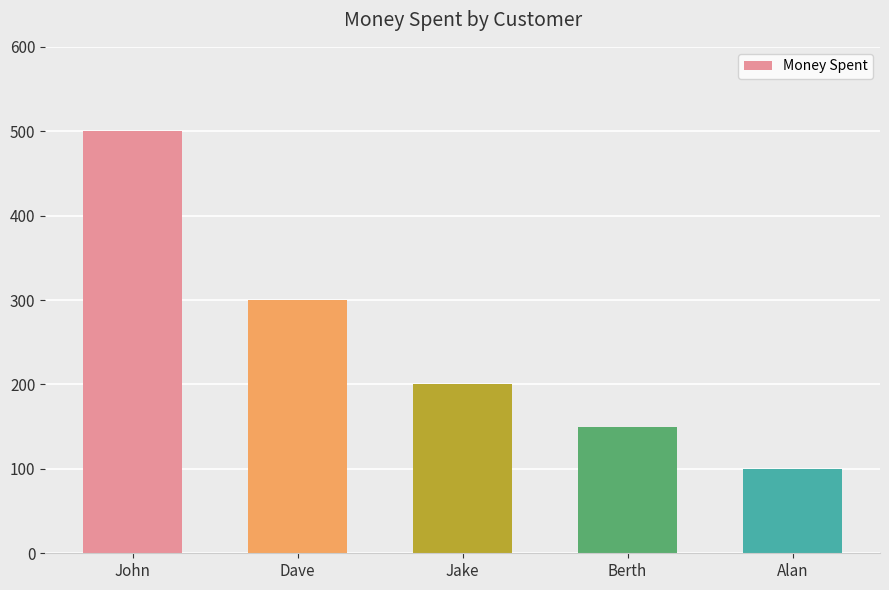

Rank the categories by value from lowest to highest.

Alan, Berth, Jake, Dave, John